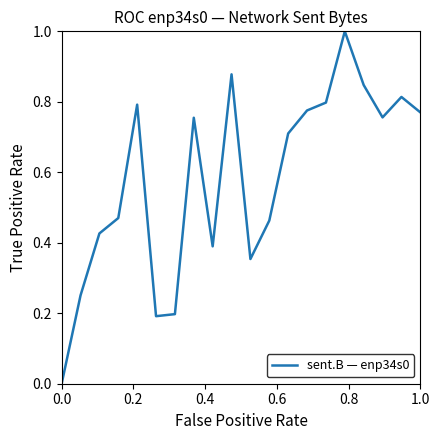

What is the greatest value displayed?

1.0